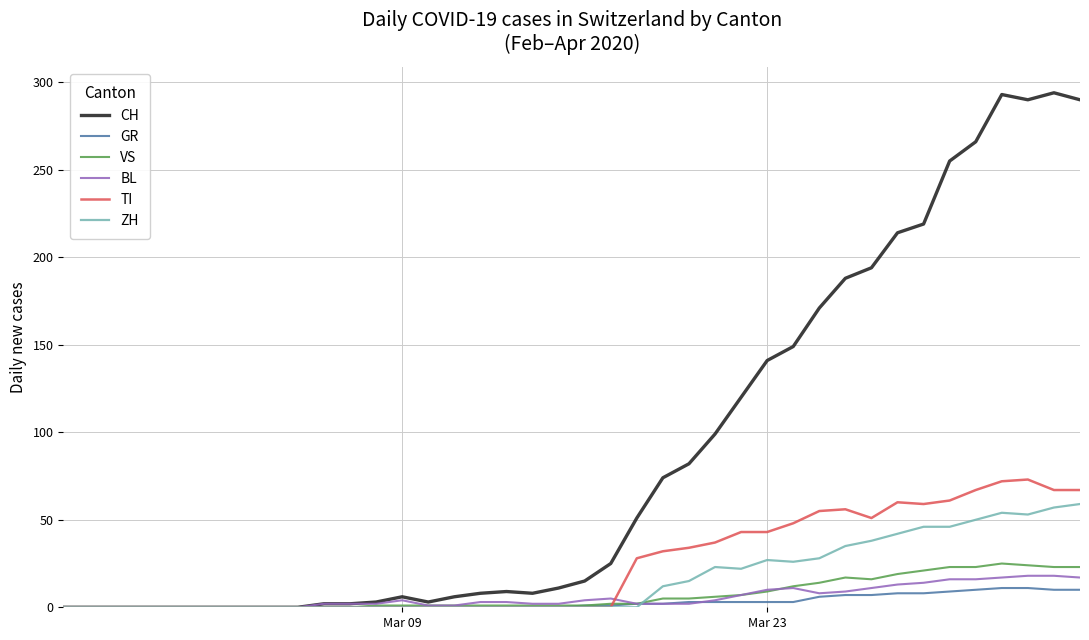

Which series has the widest spread of values?

CH